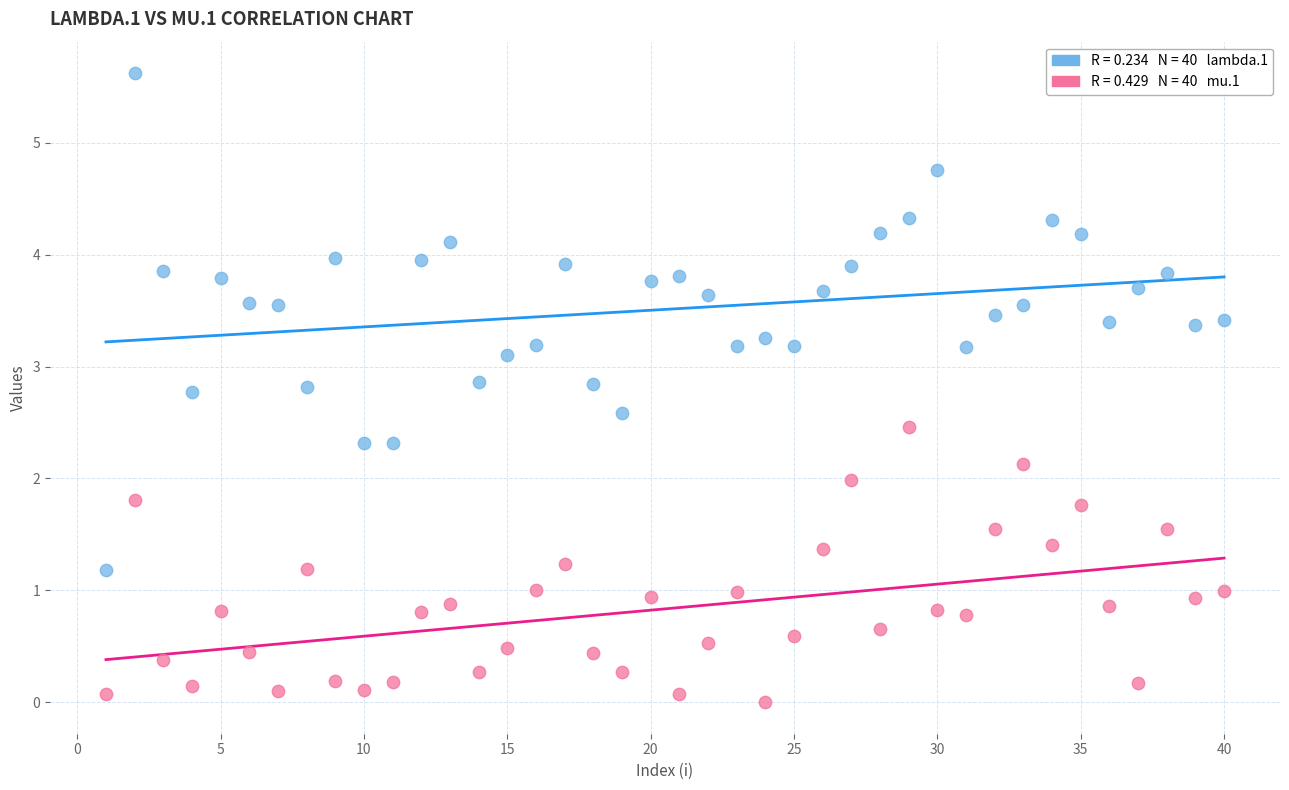

Across all data points, what is the range of X values (max minus min)?

39.0